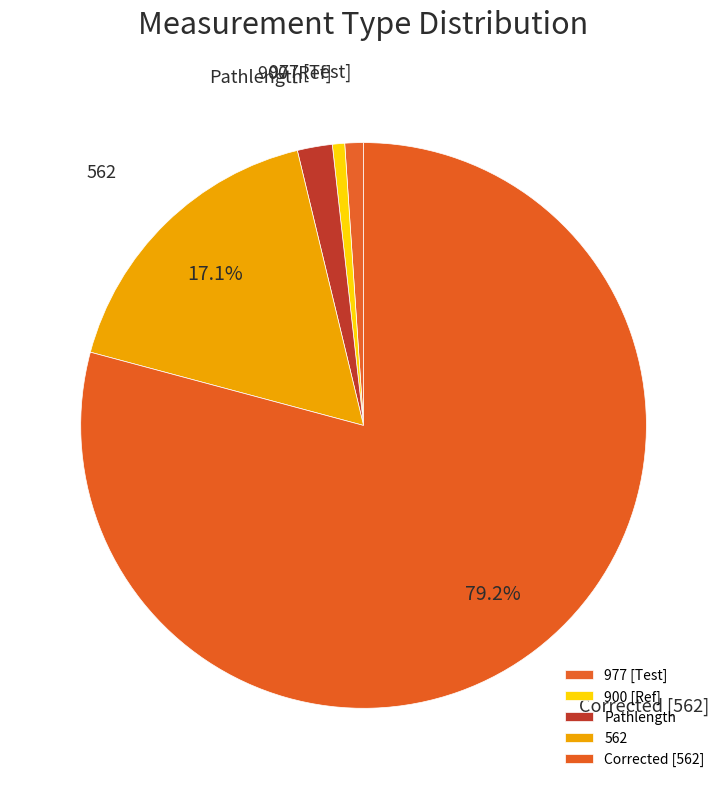

Do 900 [Ref] and 977 [Test] together represent more than half of the pie?

No